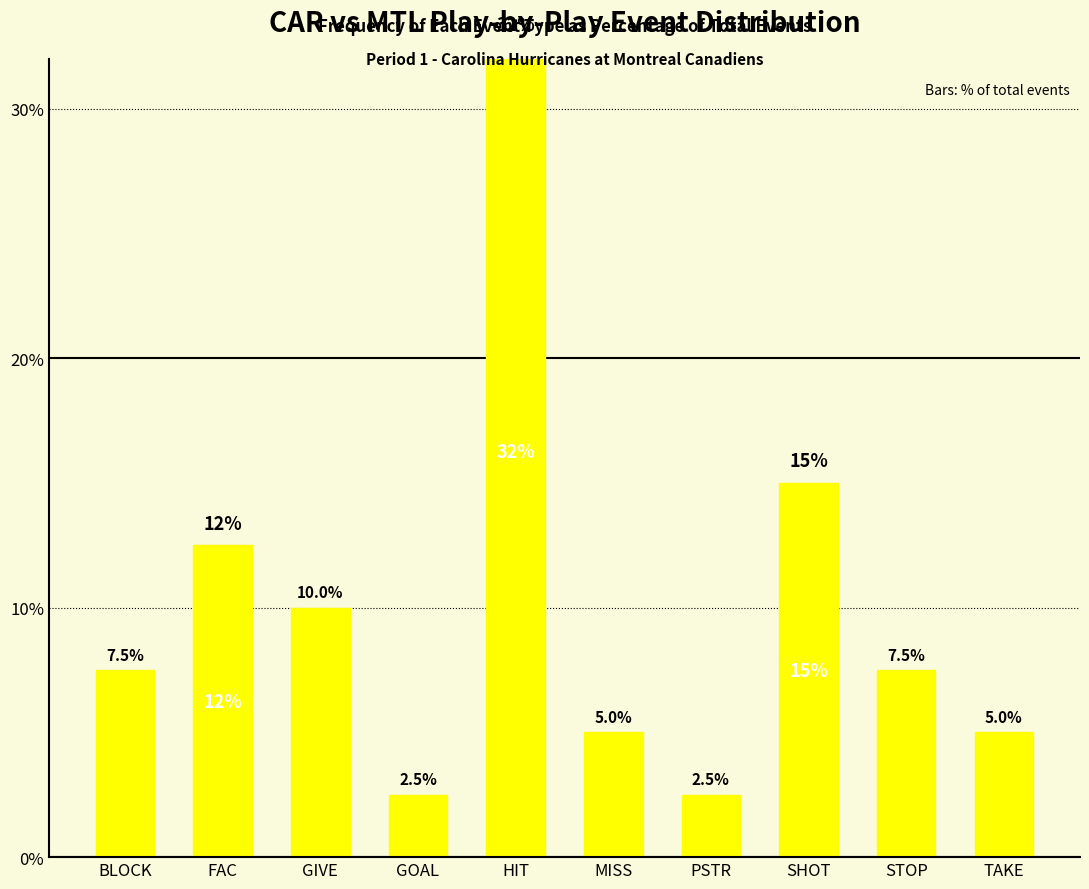

What is the greatest value displayed?

32.5